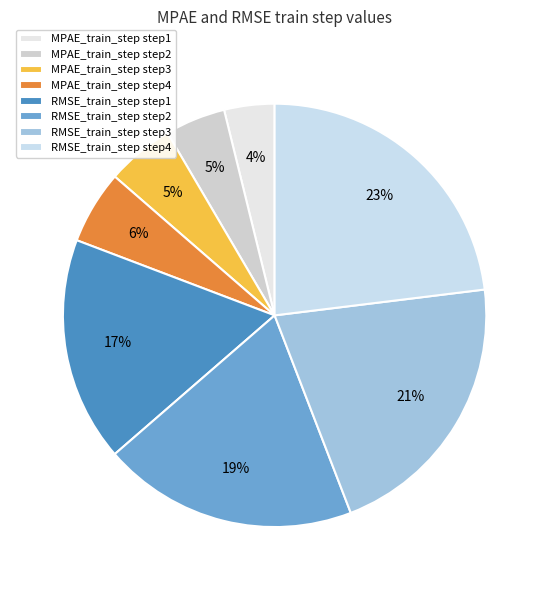

How many slices are in this pie chart?

8